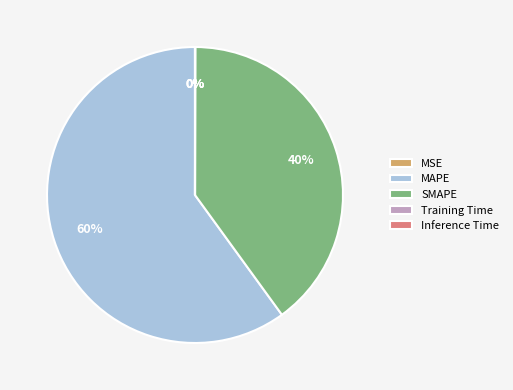

Is it true that MAPE is 45% of the pie?

False